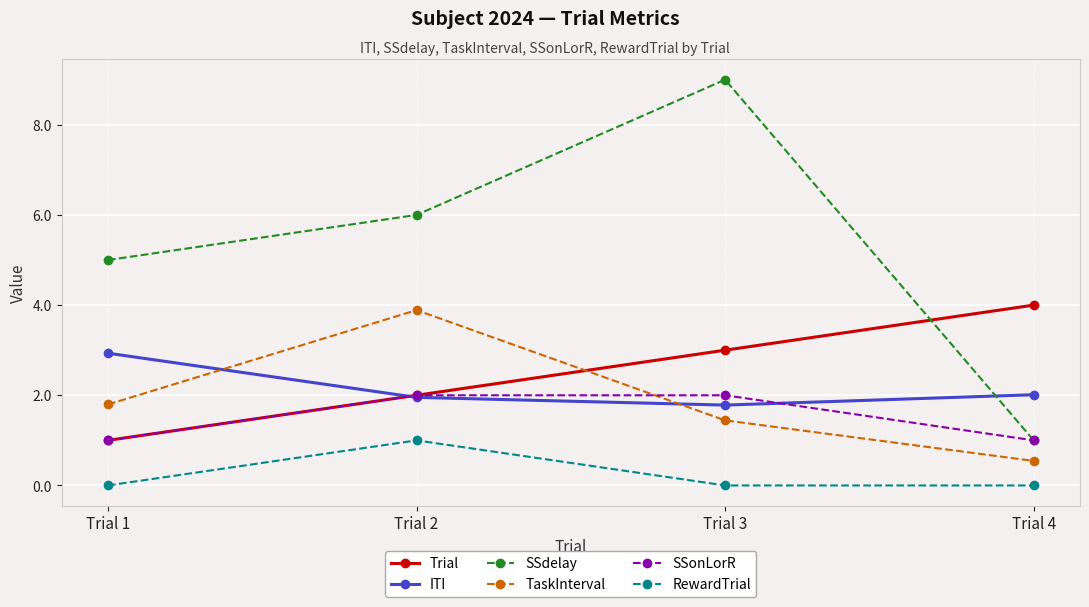

At which label does ITI reach its peak?

Trial 1